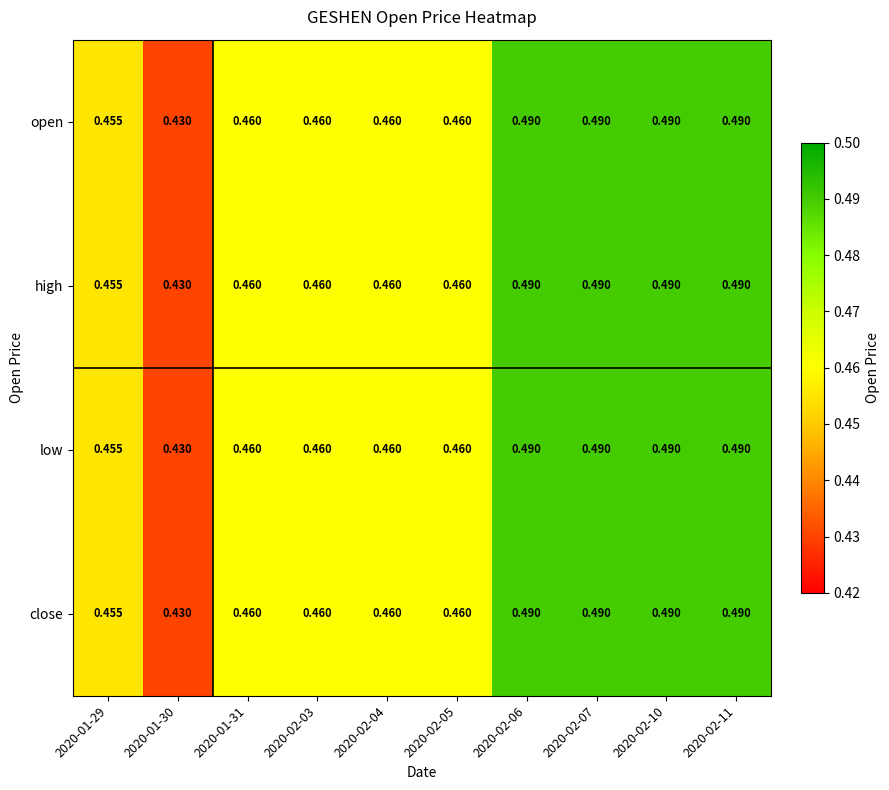

Is the value of open at 2020-02-04 greater than the value of high at 2020-01-30?

Yes